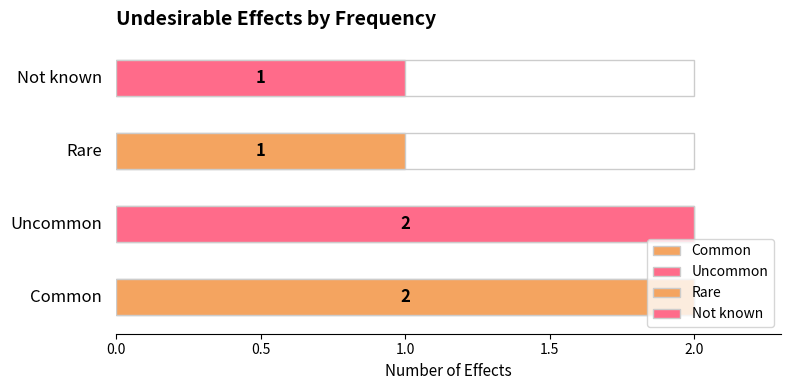

Reading left to right, transcribe all the data shown in this chart.

Common=2	Uncommon=2	Rare=1	Not known=1